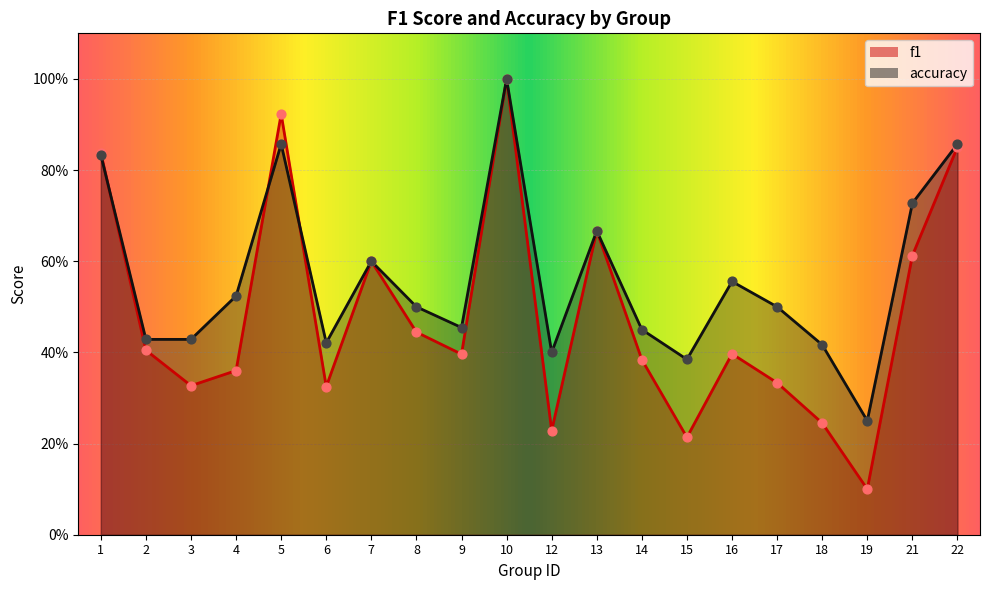

Is the value of f1 at 8 greater than the value of accuracy at 10?

No